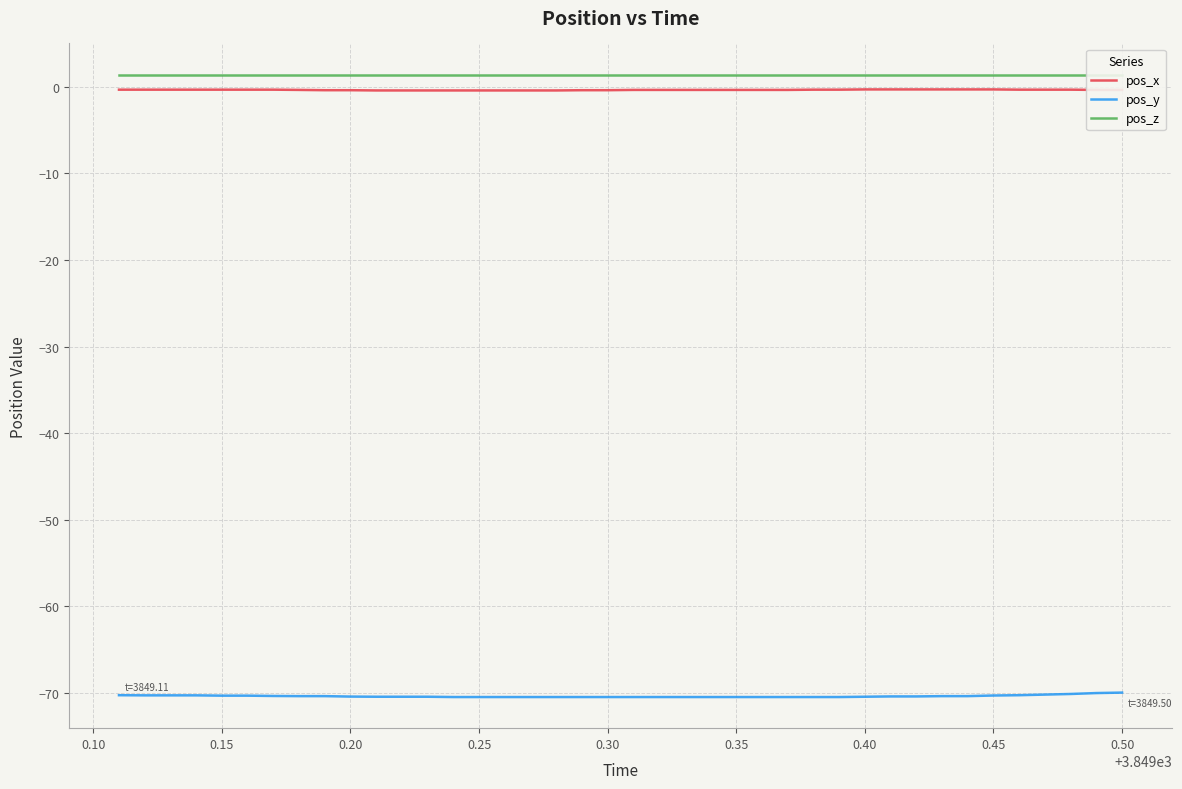

How many lines are shown in the chart?

3